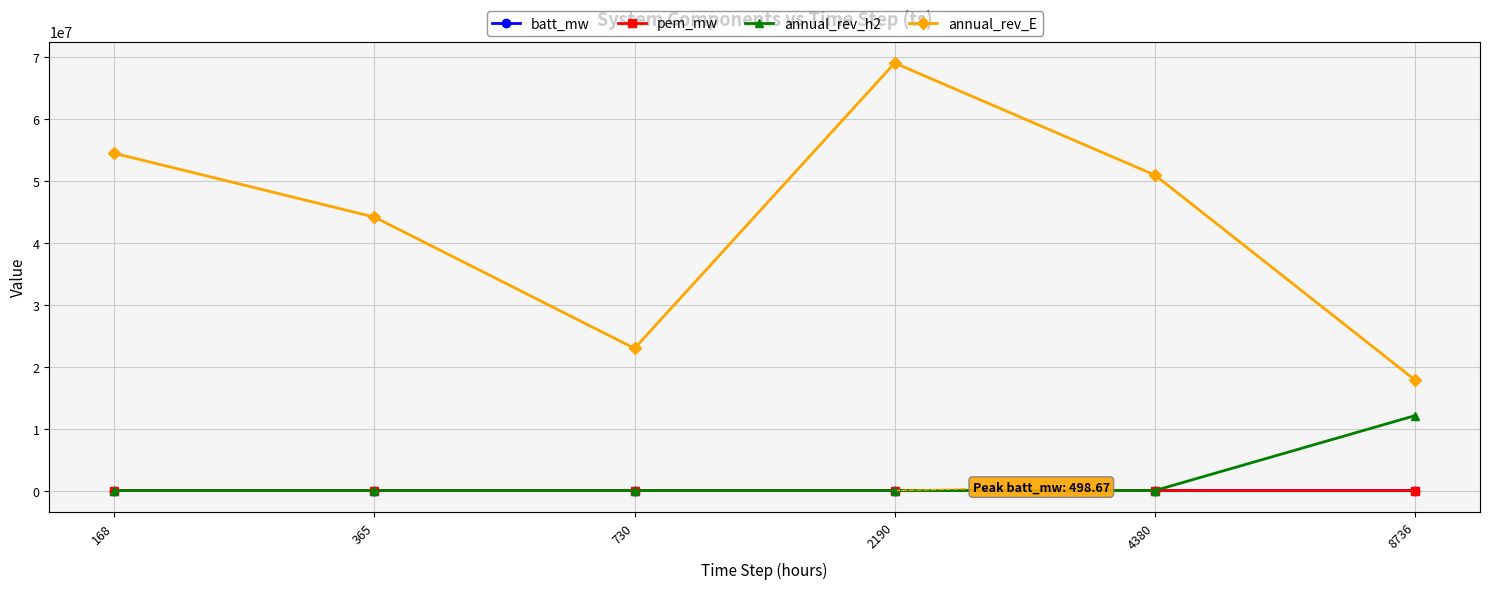

What is the difference between the maximum and minimum values in the pem_mw series?

37.9